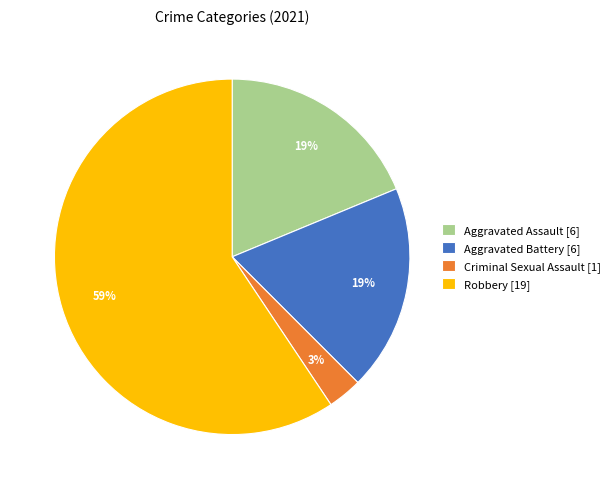

To the nearest percent, what is the combined percentage of Aggravated Battery and Robbery?

78%